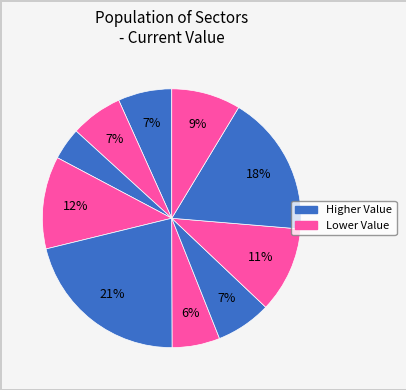

Rank the categories by value from highest to lowest.

Technology, Discretionary, Industrials, Health Care, Comm Services, Utilities, Materials, Energy, Staples, Financials